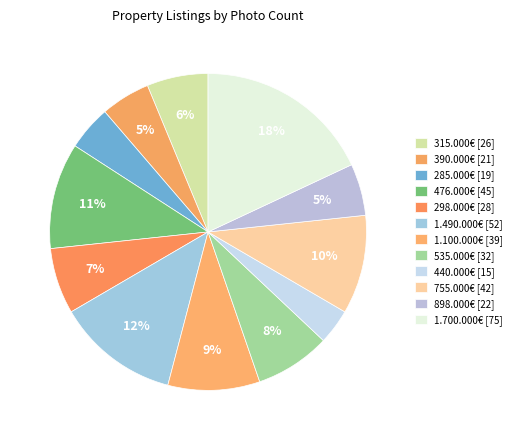

Do 1.700.000€ and 476.000€ together represent more than half of the pie?

No